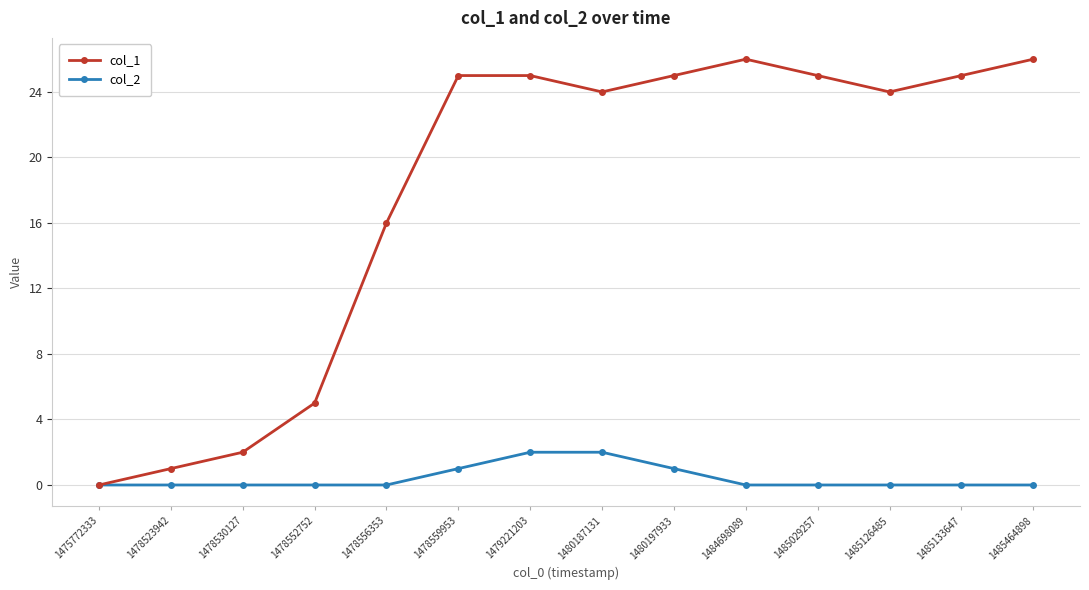

Reading right to left, extract all data points from this chart.

col_1: 26	25	24	25	26	25	24	25	25	16	5	2	1	0
col_2: 0	0	0	0	0	1	2	2	1	0	0	0	0	0